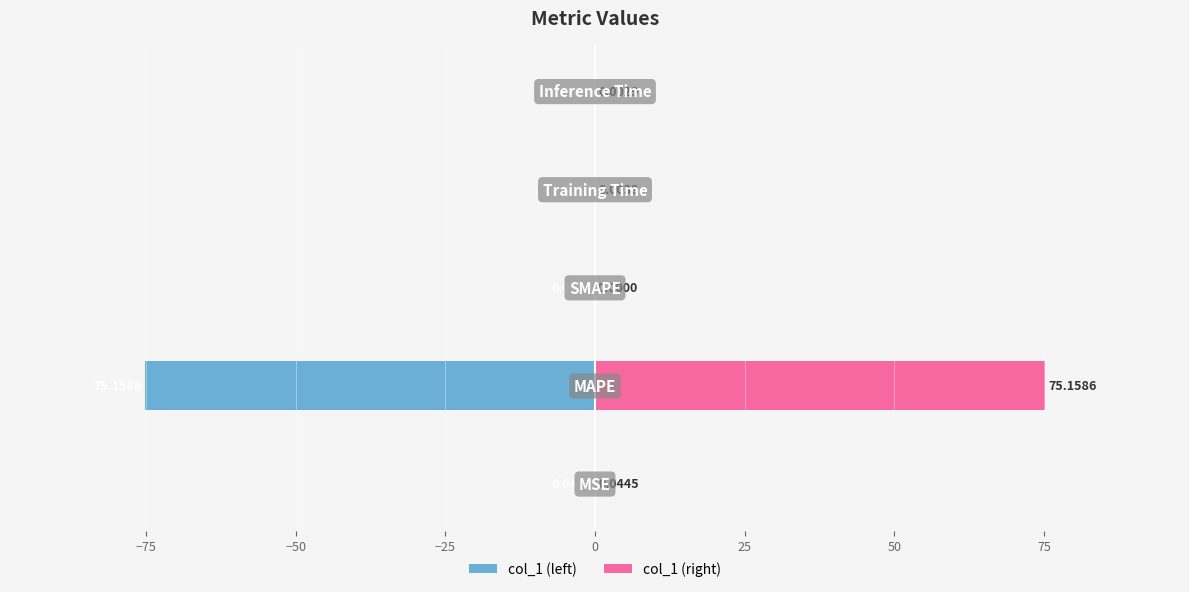

Which series changed the most between −100 and −25?

col_1 (left)